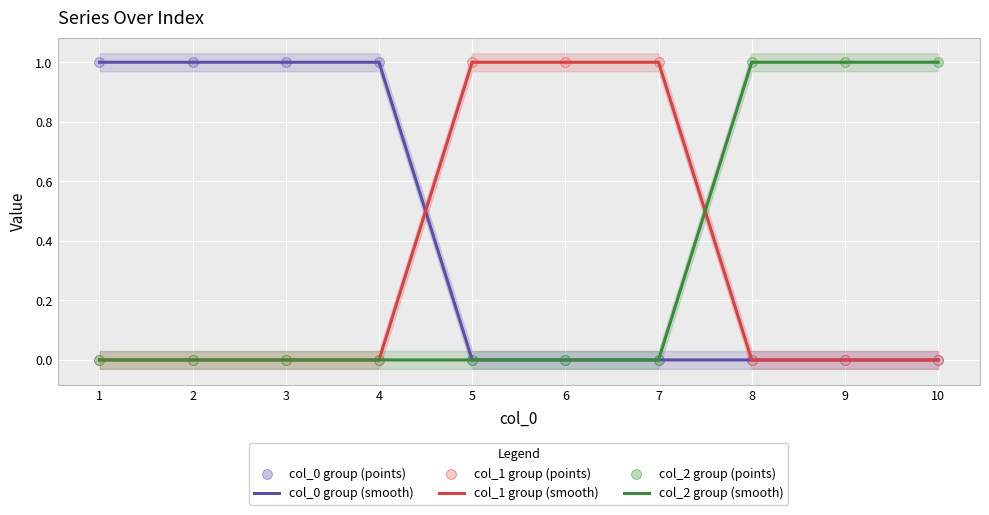

What are all the series names shown in the legend?

col_0 group (smooth), col_1 group (smooth), col_2 group (smooth), col_0 group (points), col_1 group (points), col_2 group (points)